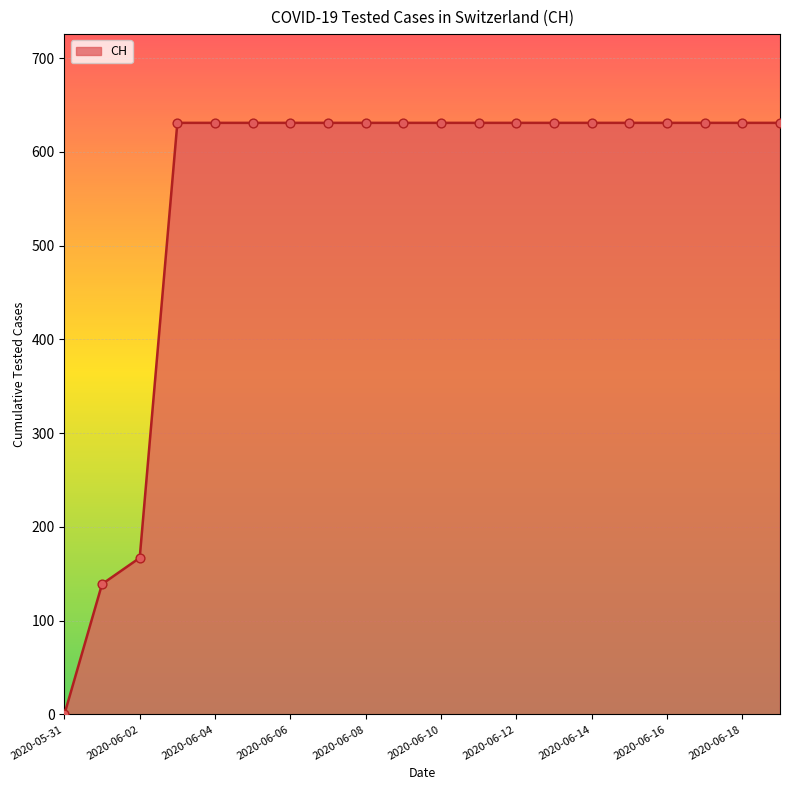

What is the maximum value shown in the chart?

631